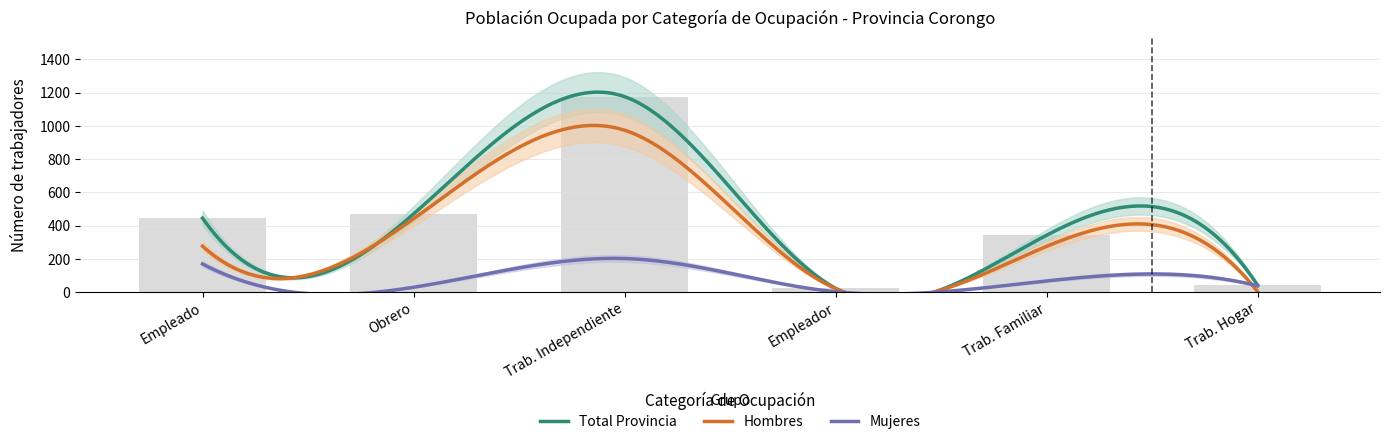

What is the difference between the Mujeres values at Empleador and Empleado?

167